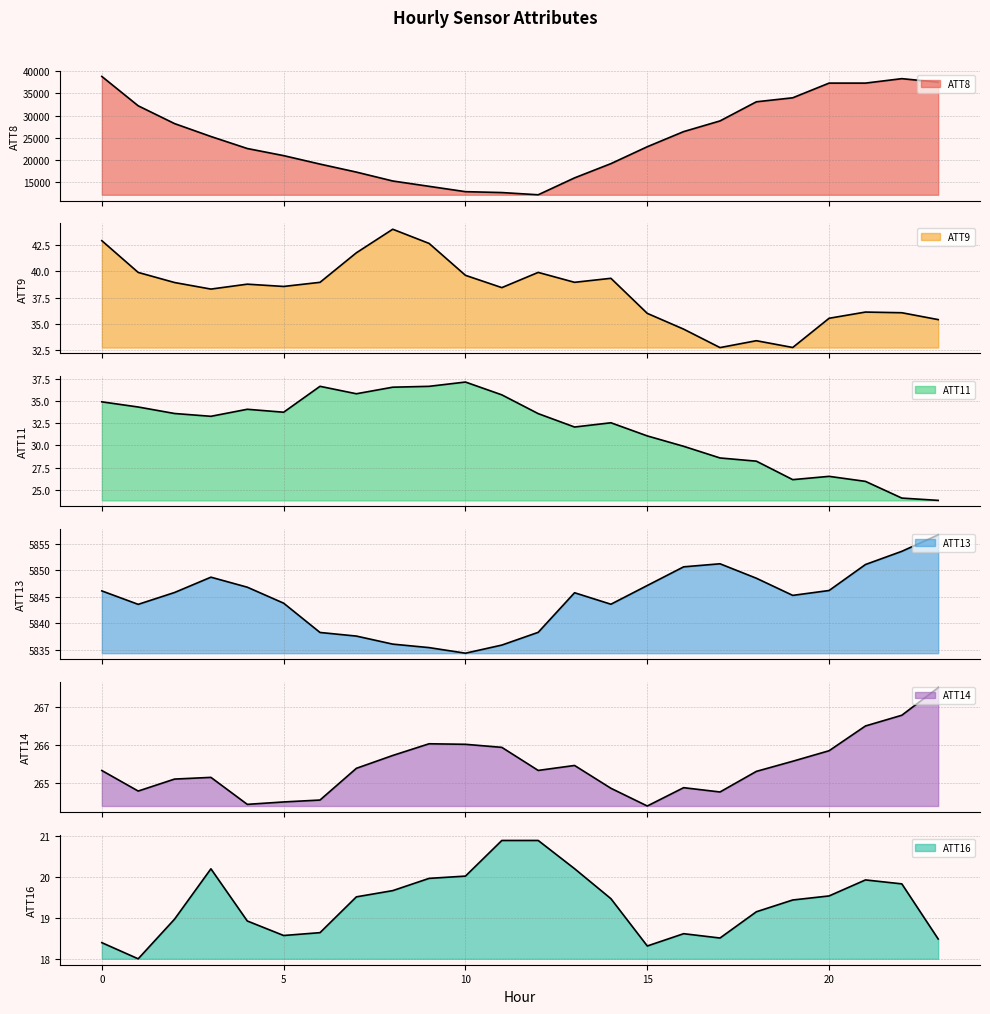

How many series are shown in this chart?

6